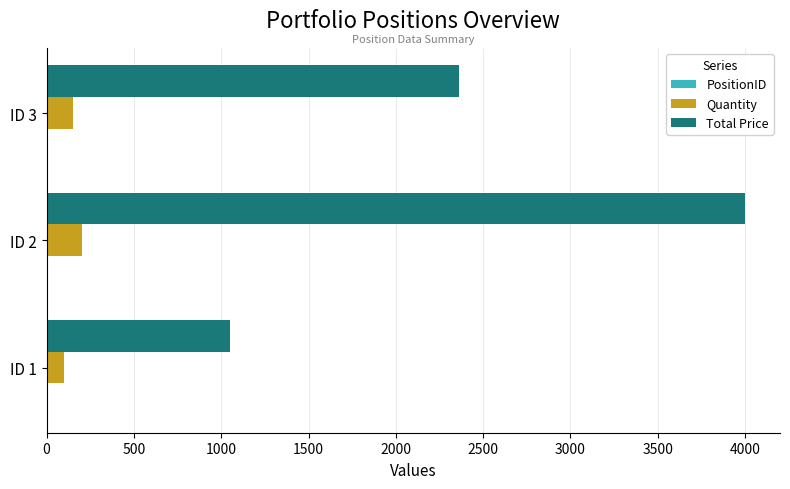

Where is Total Price nearest to the value 2525?

ID 3